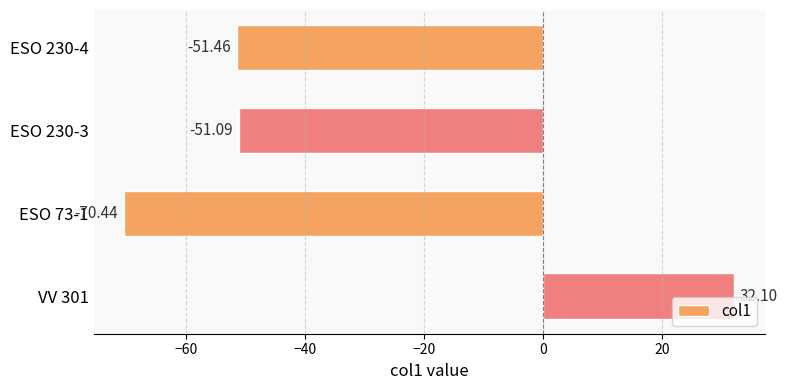

What is the change in value from ESO 73-1 to VV 301?

+102.5